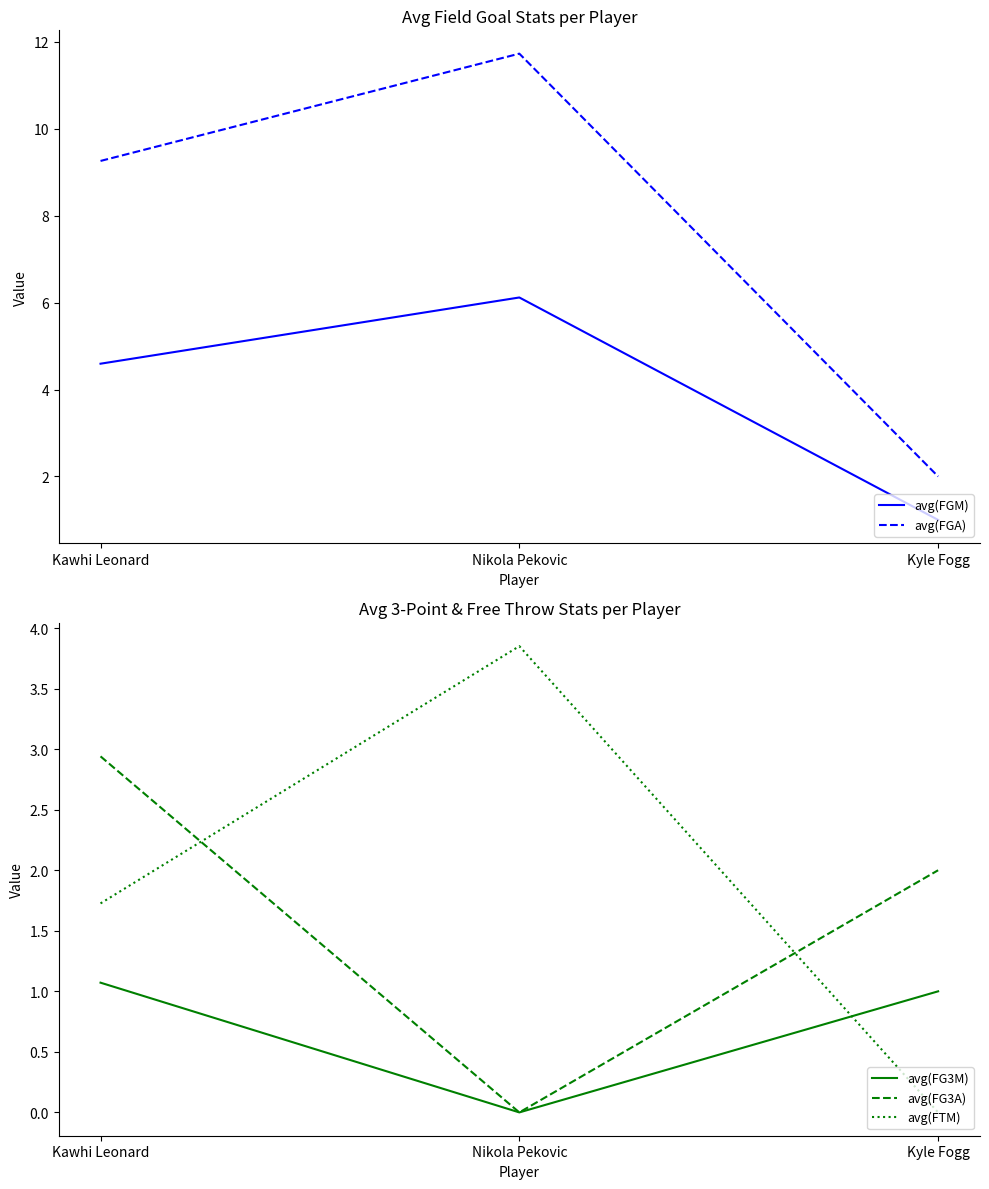

What is the highest value of the avg(FTM) series?

3.9